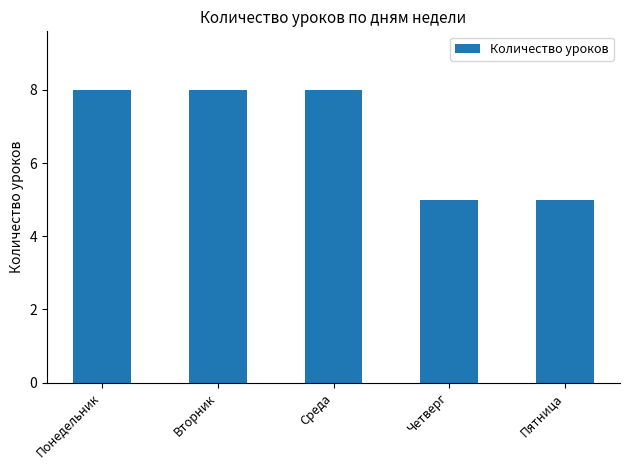

Reading left to right, transcribe all the data shown in this chart.

Понедельник=8	Вторник=8	Среда=8	Четверг=5	Пятница=5